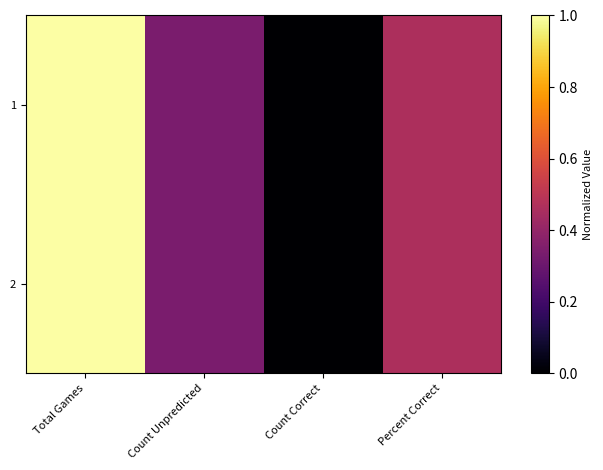

What is the total value across all series at Percent Correct?

0.9